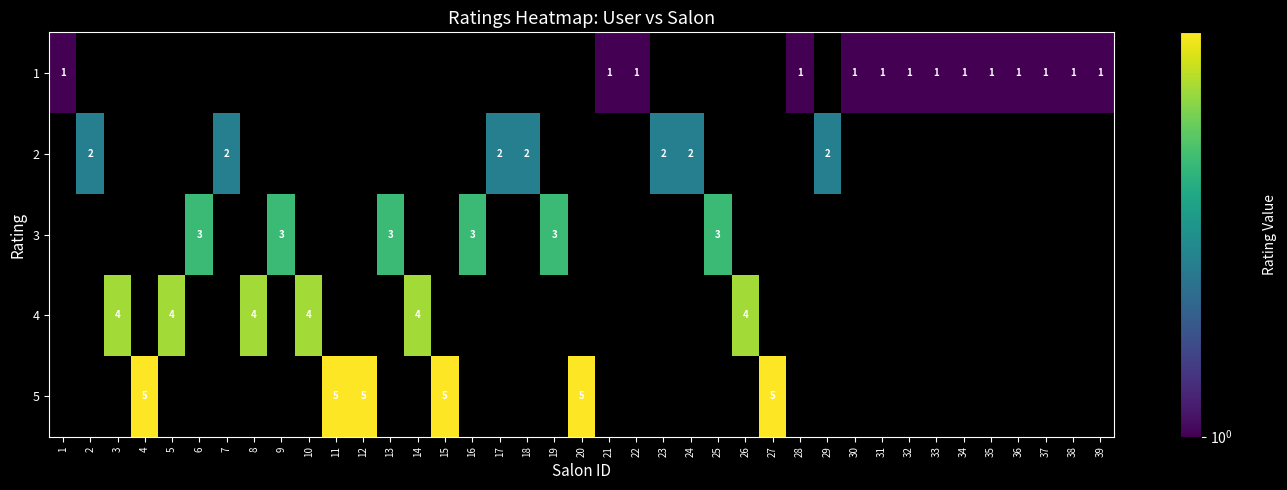

Is it true that 4 equals 6 at 3?

False